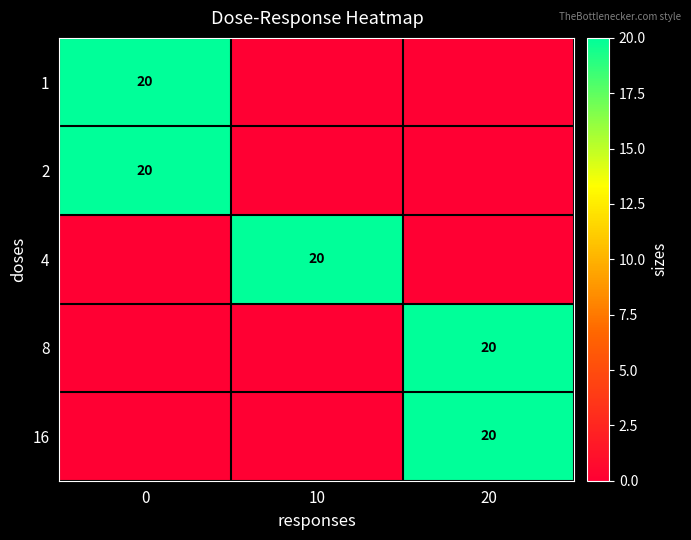

Which series has the widest spread of values?

1